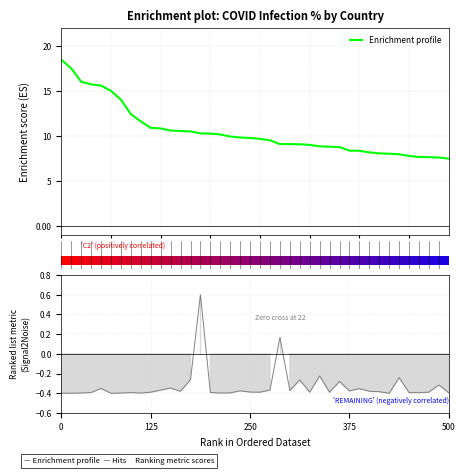

What is the difference between the maximum and minimum values?

11.0